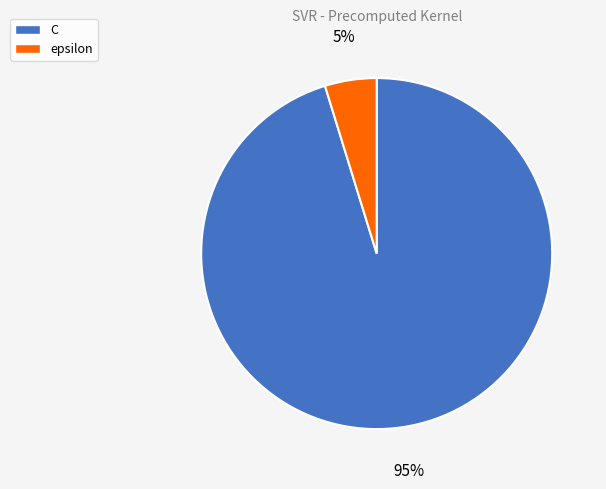

To the nearest percent, what is the average slice percentage?

50%